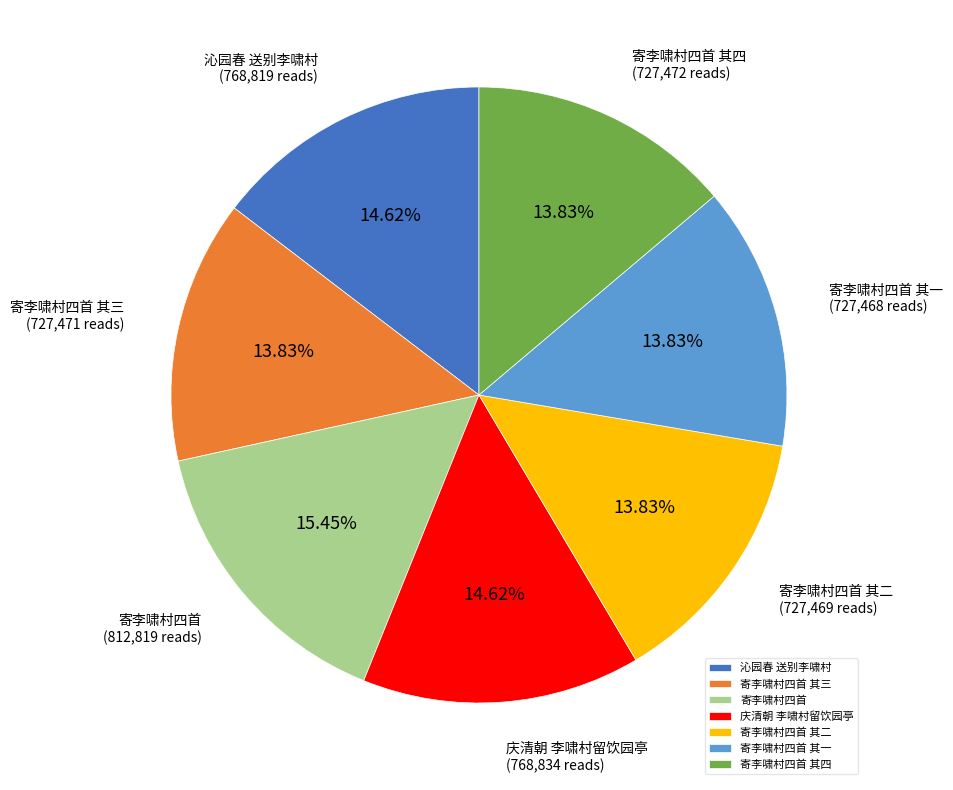

Approximately how many times larger is the value at 寄李啸村四首 其一 compared to 沁园春 送别李啸村?

0.9